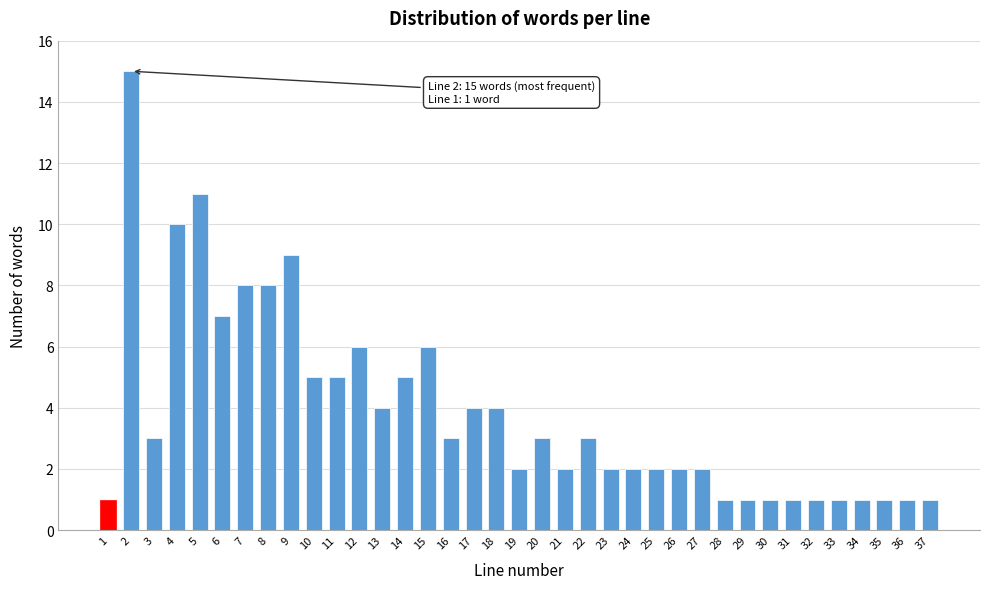

What is the ratio of the value at 12 to the value at 23?

3.0